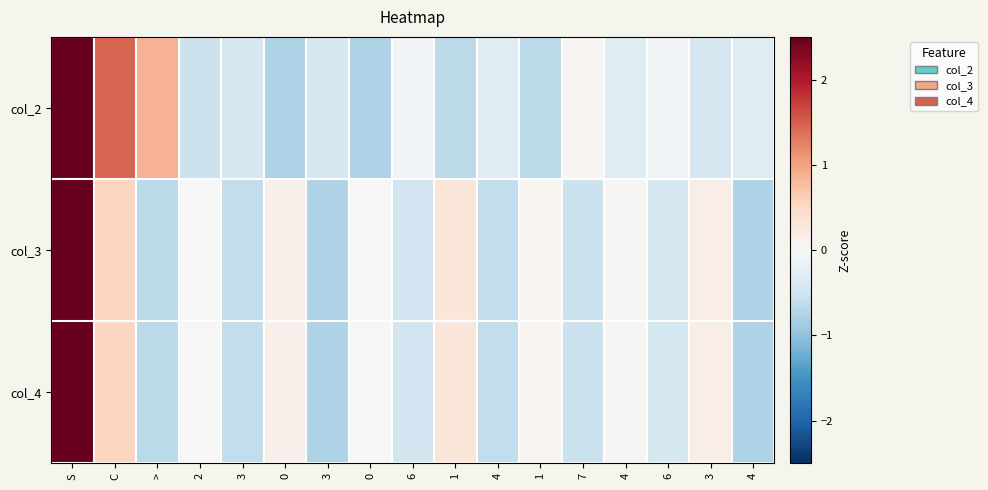

At 6, list the series in order from largest to smallest.

col_2, col_3, col_4